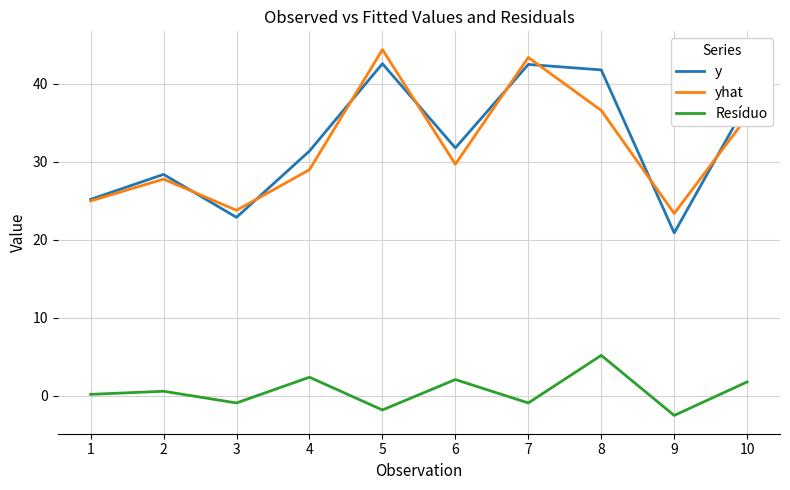

Between 5 and 10, which series saw the biggest shift?

yhat